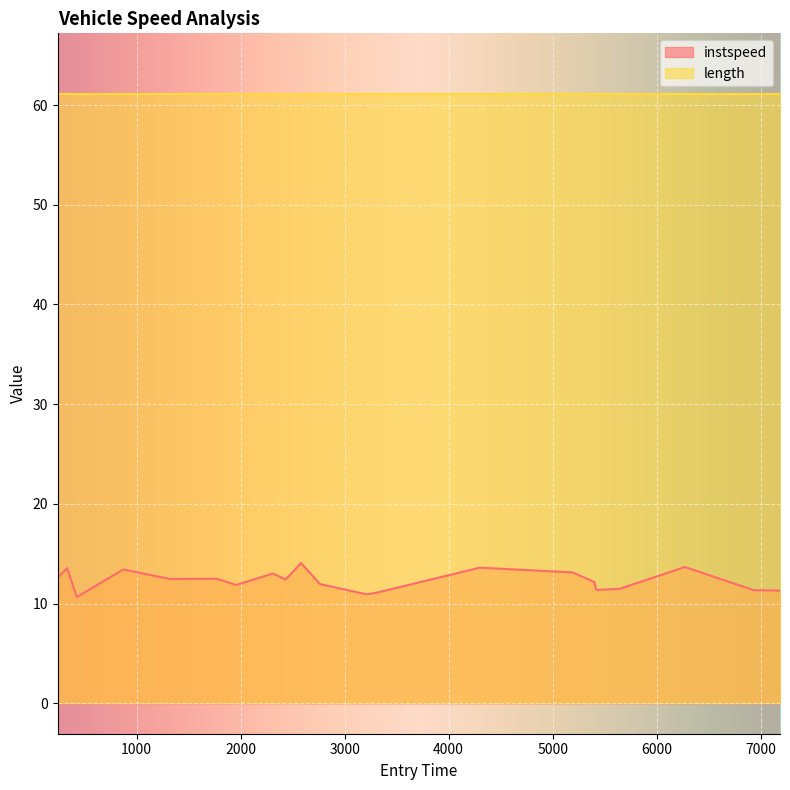

What is the average value?

12.3